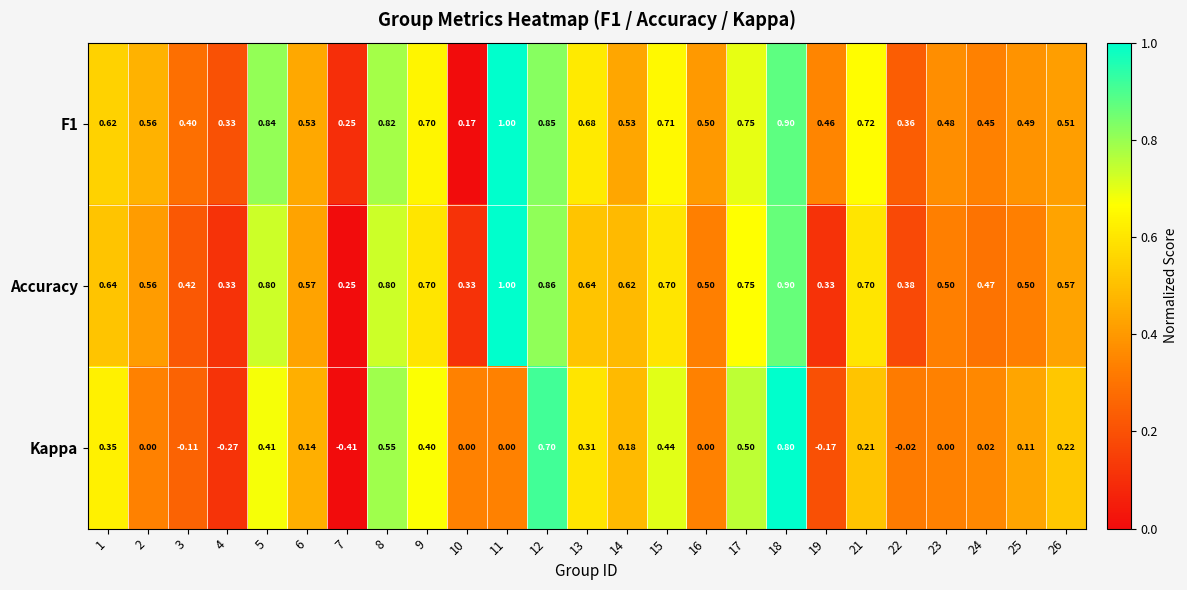

Between 8 and 25, which series saw the biggest shift?

Kappa